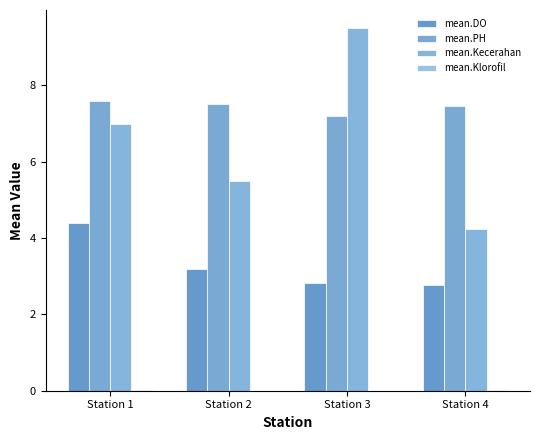

Are the bars grouped side by side (vs. stacked)?

Yes